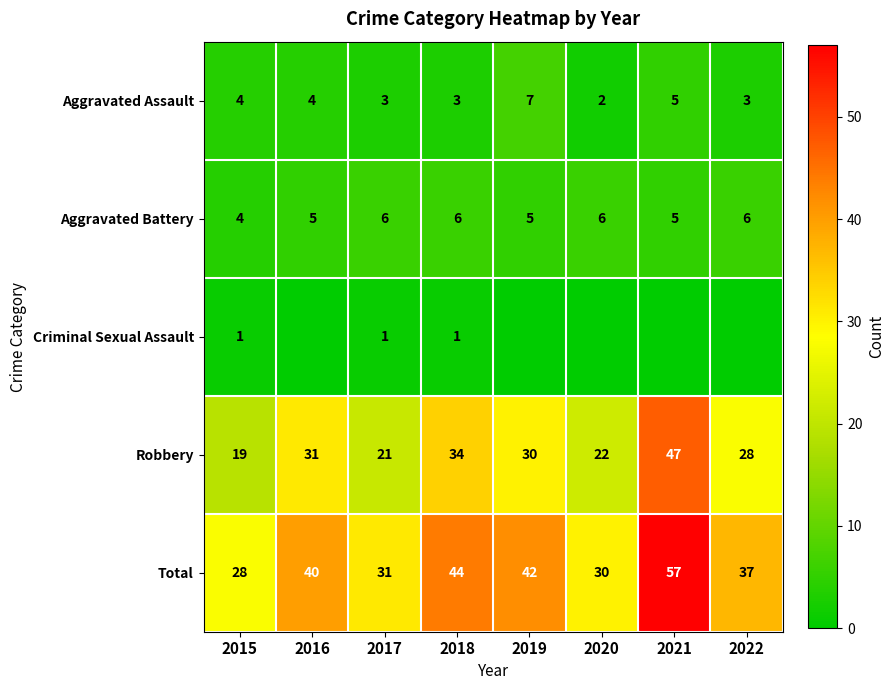

What is the difference between the second highest and second lowest values in the Aggravated Battery series?

1